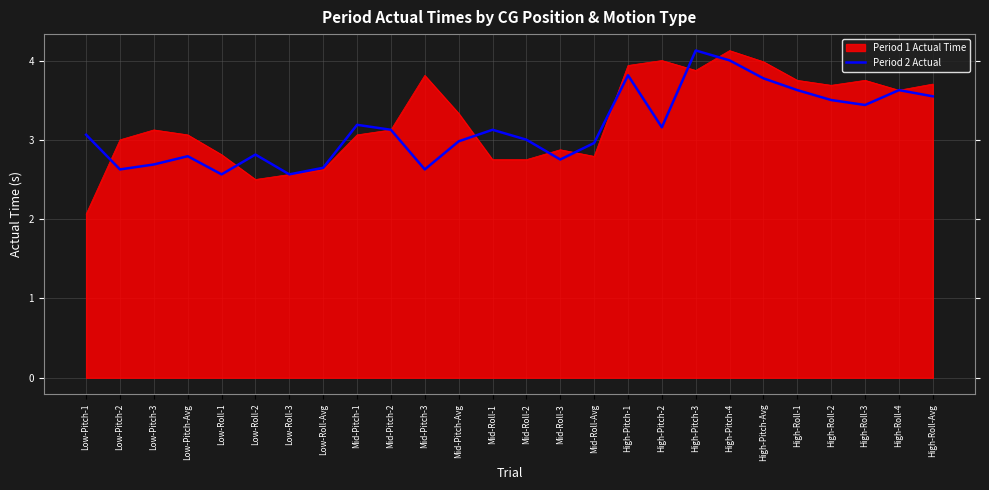

How many lines are shown in the chart?

2